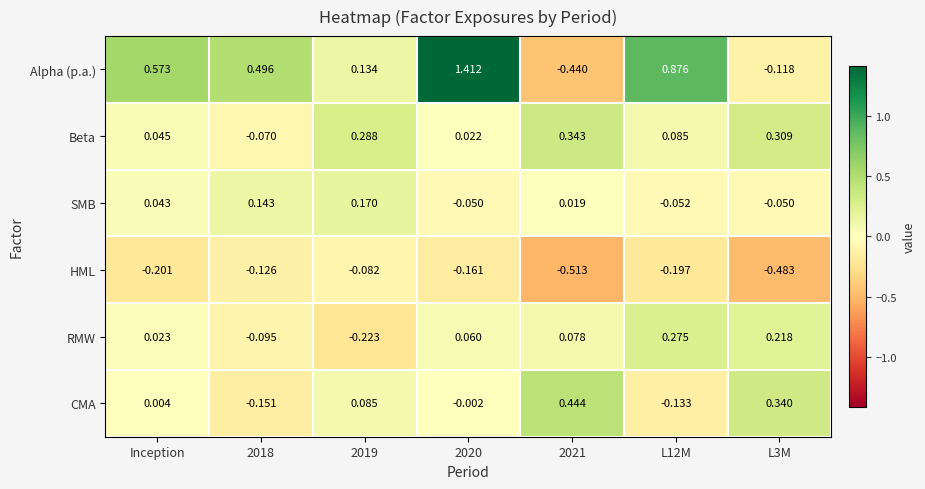

At L3M, list the series in order from largest to smallest.

CMA, Beta, RMW, SMB, Alpha (p.a.), HML